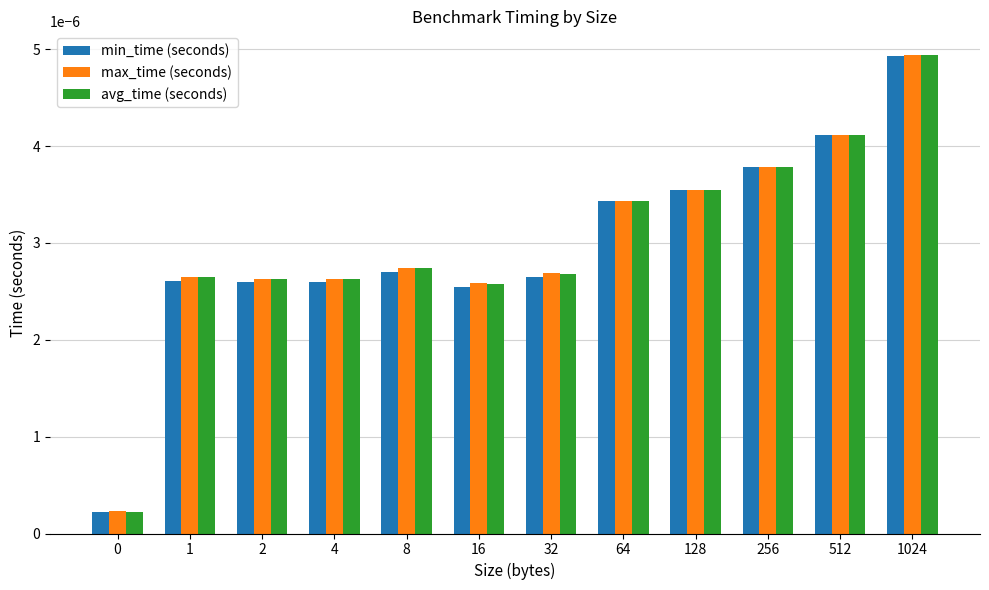

Which series has the largest range (max minus min)?

avg_time (seconds)